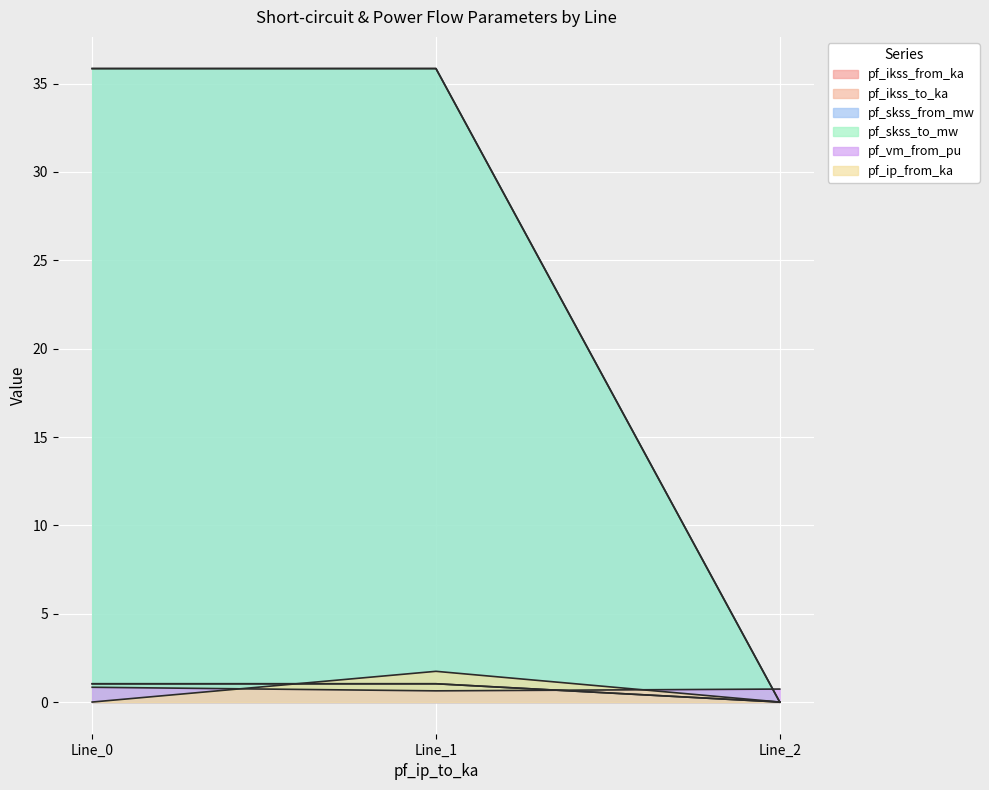

At which label does pf_ikss_to_ka reach its minimum?

Line_2